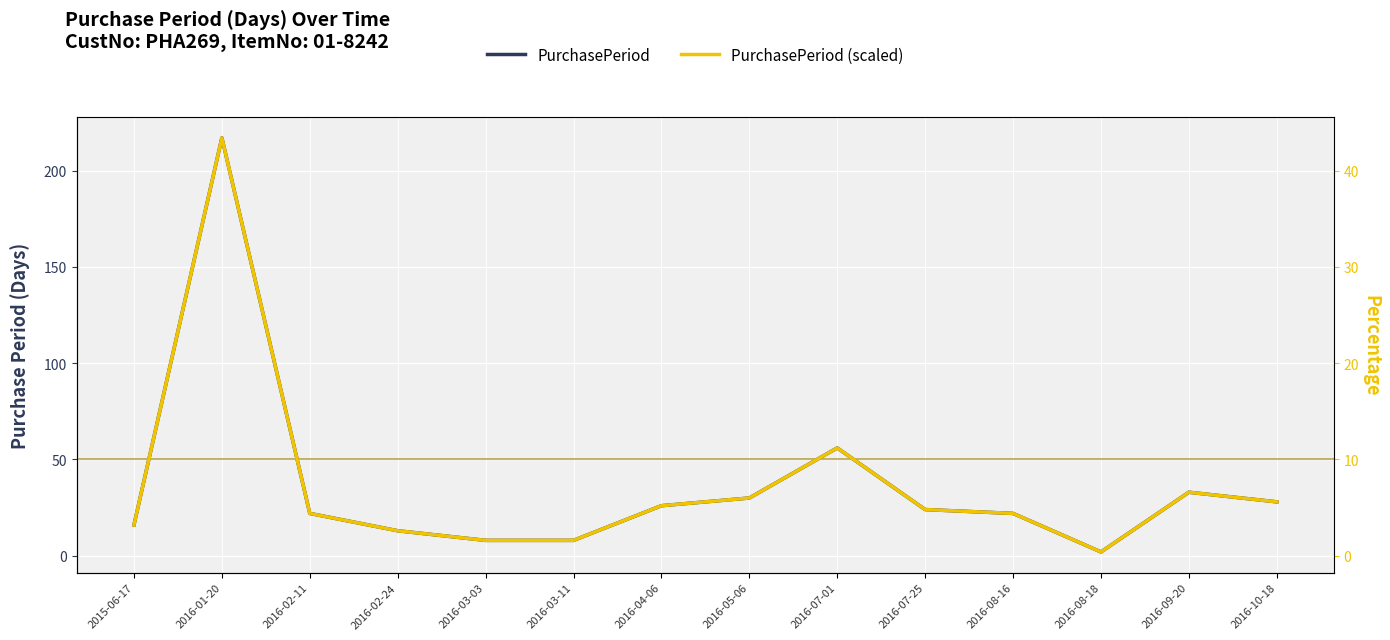

The value of PurchasePeriod (scaled) at 2016-02-24 is 2.6. True or false?

True